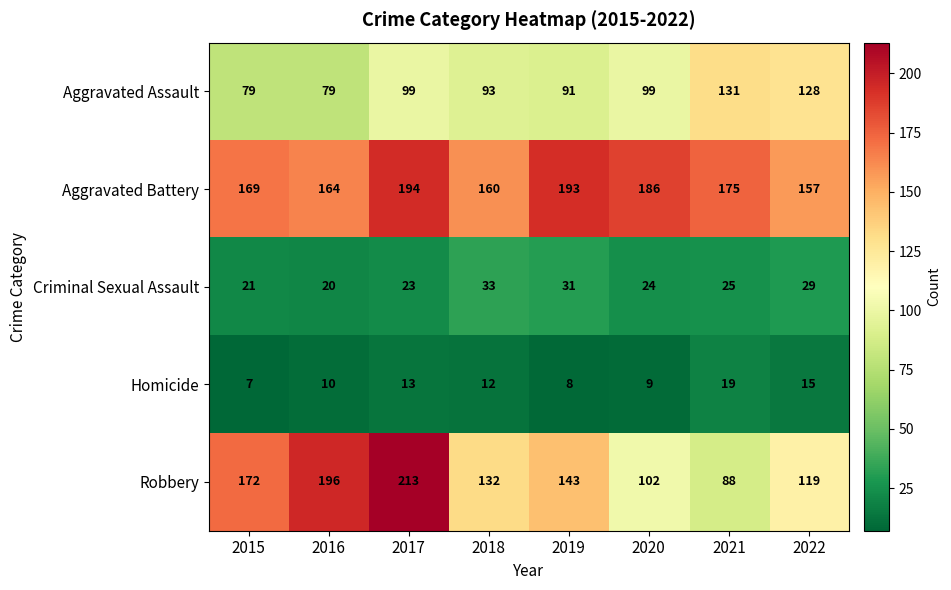

Count the Robbery values in the range 119 to 196.

5